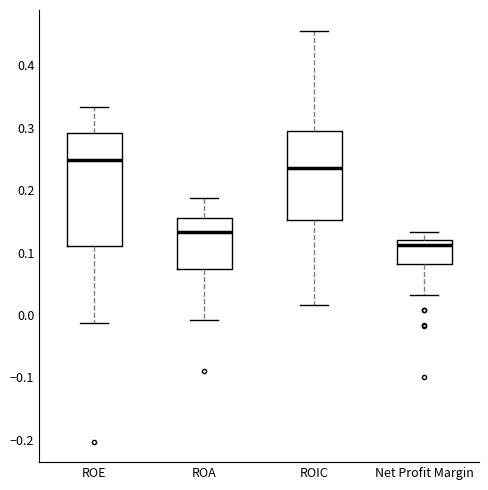

Which box's median line is the highest?

ROE